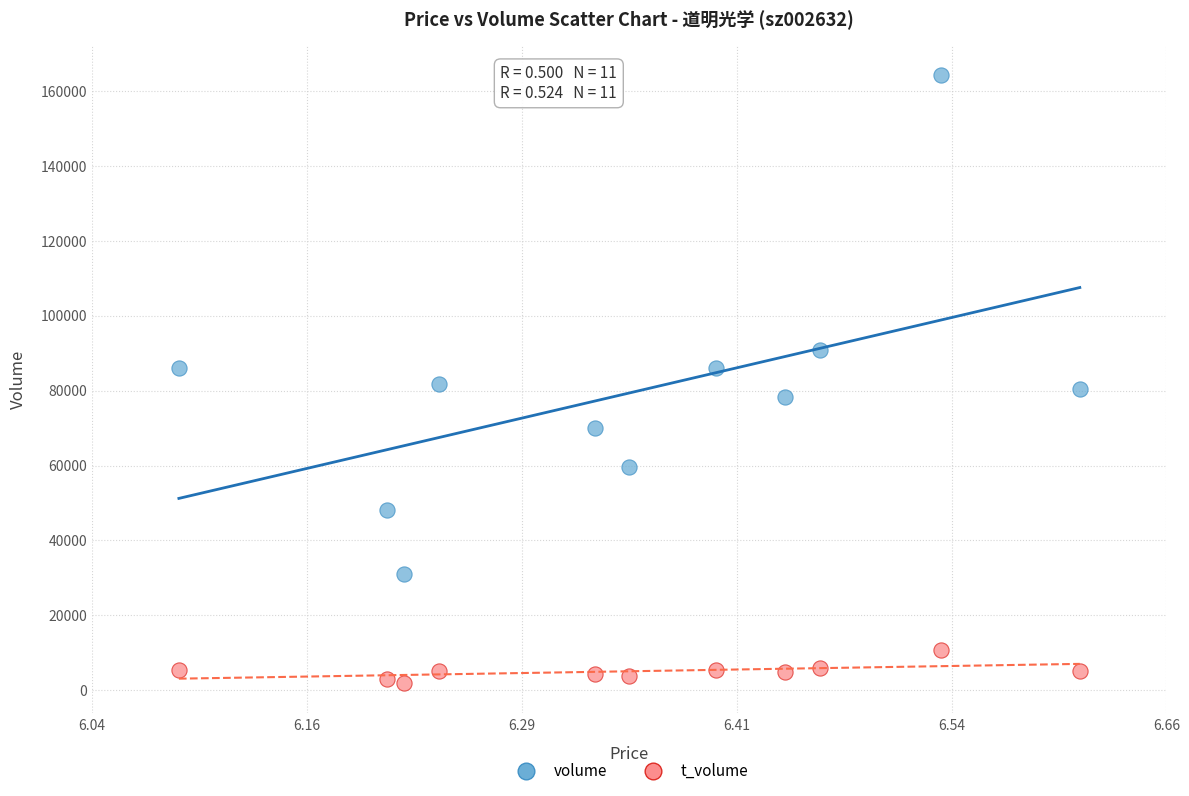

Across all data points, what is the range of Y values (max minus min)?

162218